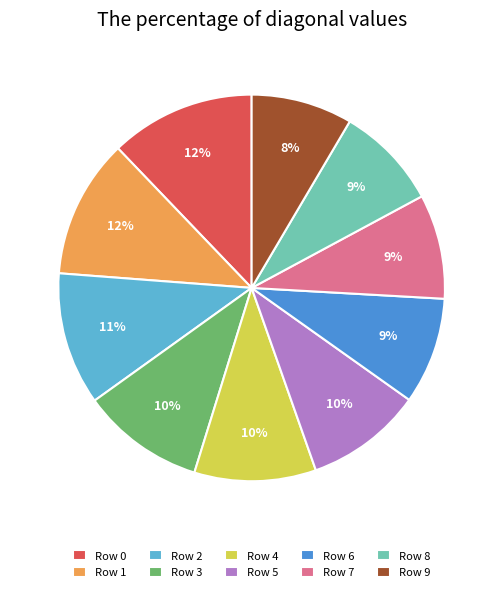

Combined, do Row 0 and Row 3 account for over 50%?

No